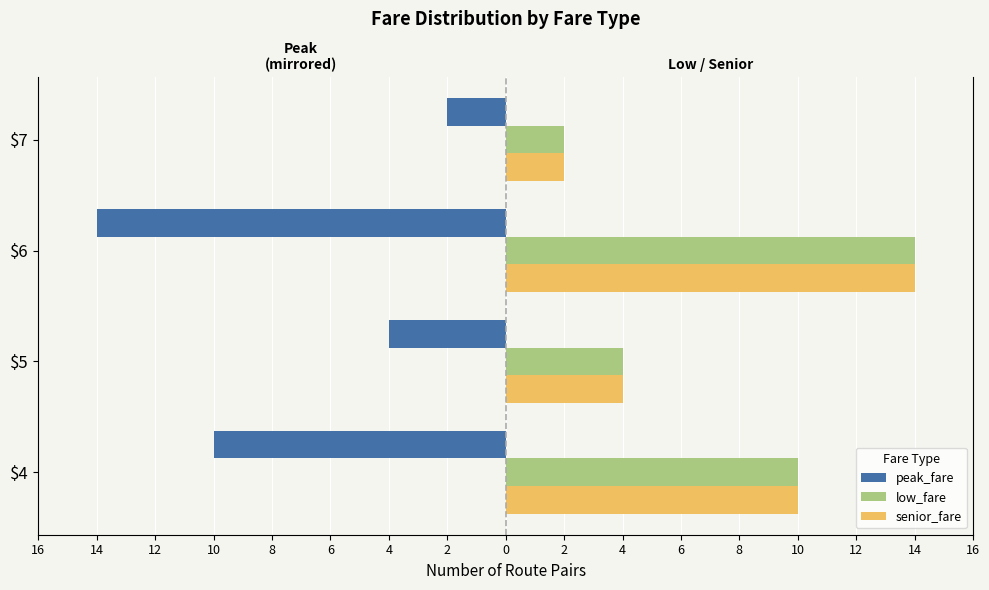

Reading left to right, list all the values displayed in this chart.

peak_fare: -10	-4	-14	-2
low_fare: 10	4	14	2
senior_fare: 10	4	14	2